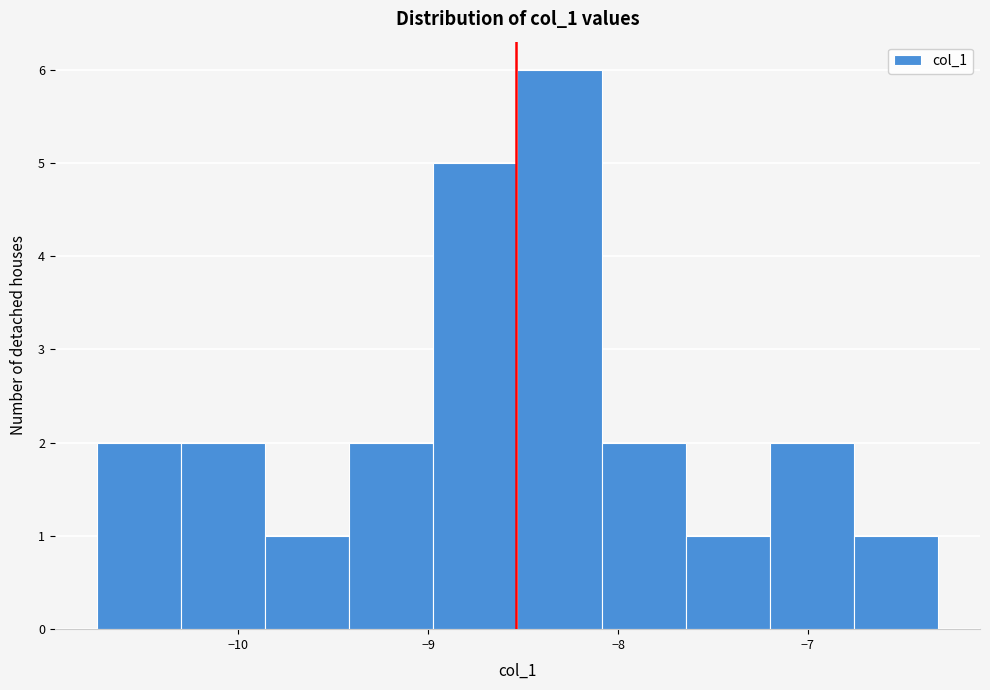

Reading left to right, transcribe this chart: for each bar, give the range it covers on the x-axis and its height. Neither the bar edges nor the heights are printed on the chart, so give them approximately, as read against the axes.

-10.7 to -10.3: 2
-10.3 to -9.9: 2
-9.9 to -9.4: 1
-9.4 to -9.0: 2
-9.0 to -8.5: 5
-8.5 to -8.1: 6
-8.1 to -7.6: 2
-7.6 to -7.2: 1
-7.2 to -6.8: 2
-6.8 to -6.3: 1